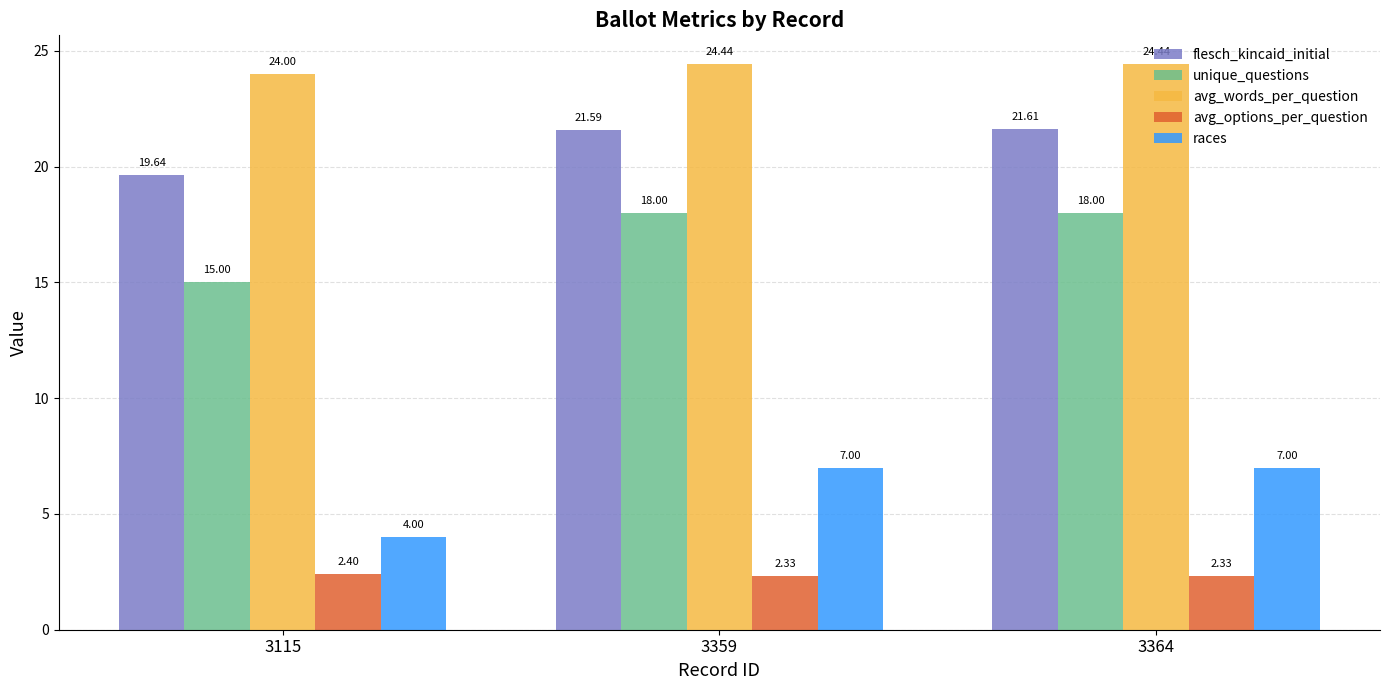

What is the value of the unique_questions bar at the 1st from the left?

15.0